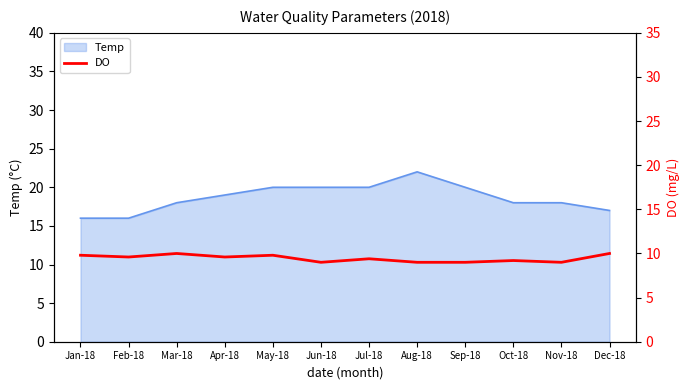

True or false: Temp has a value of 20 at May-18.

True